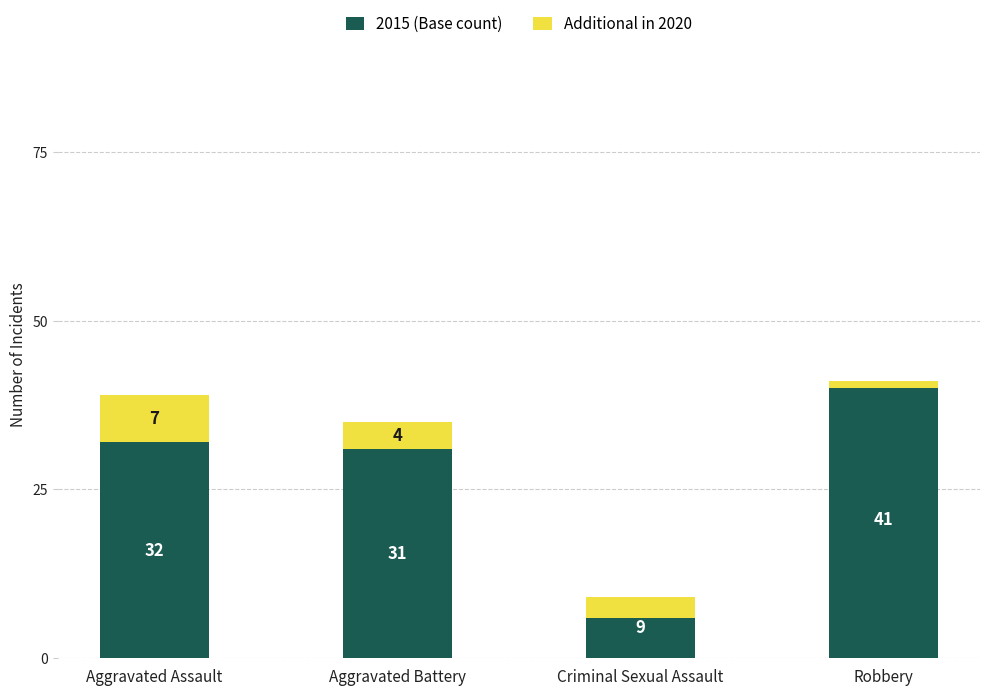

Which series has the largest total across all categories?

2015 (Base count)